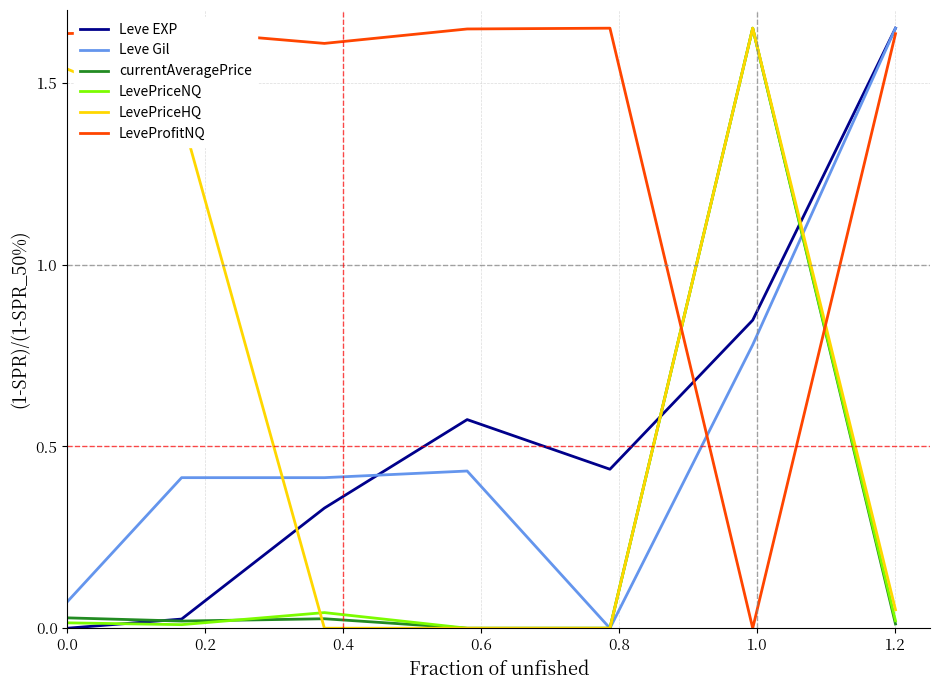

Which series has the largest total across all categories?

LeveProfitNQ